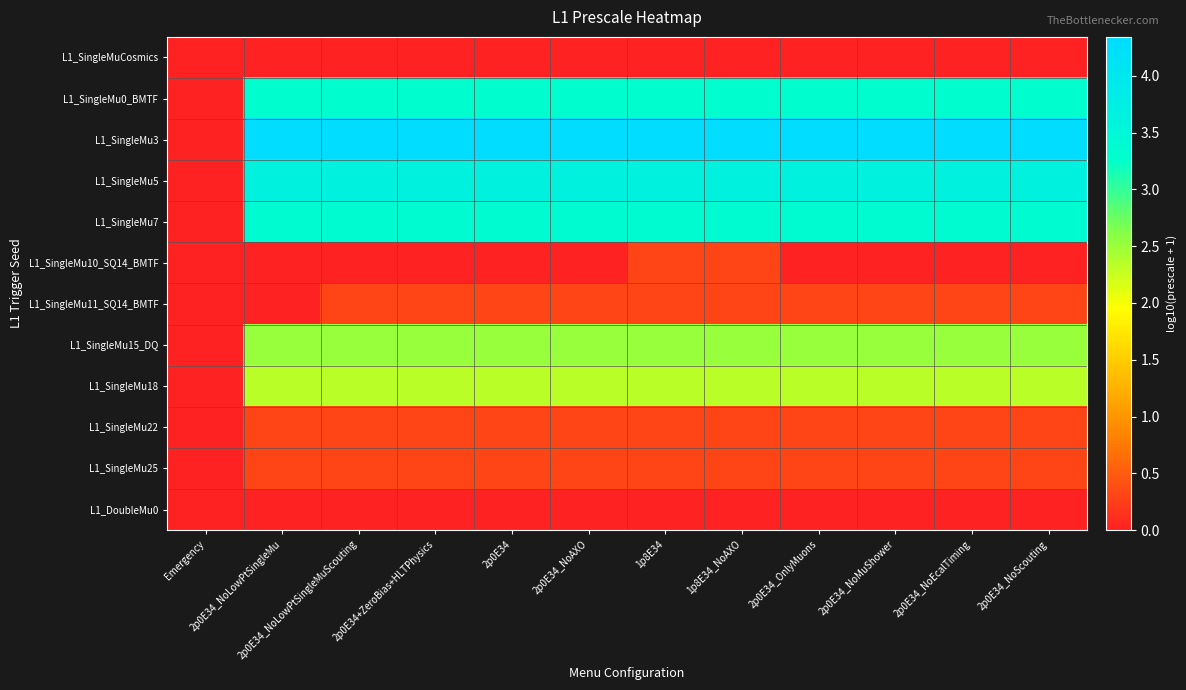

Between 1p8E34 and 2p0E34_NoEcalTiming, which is larger?

1p8E34